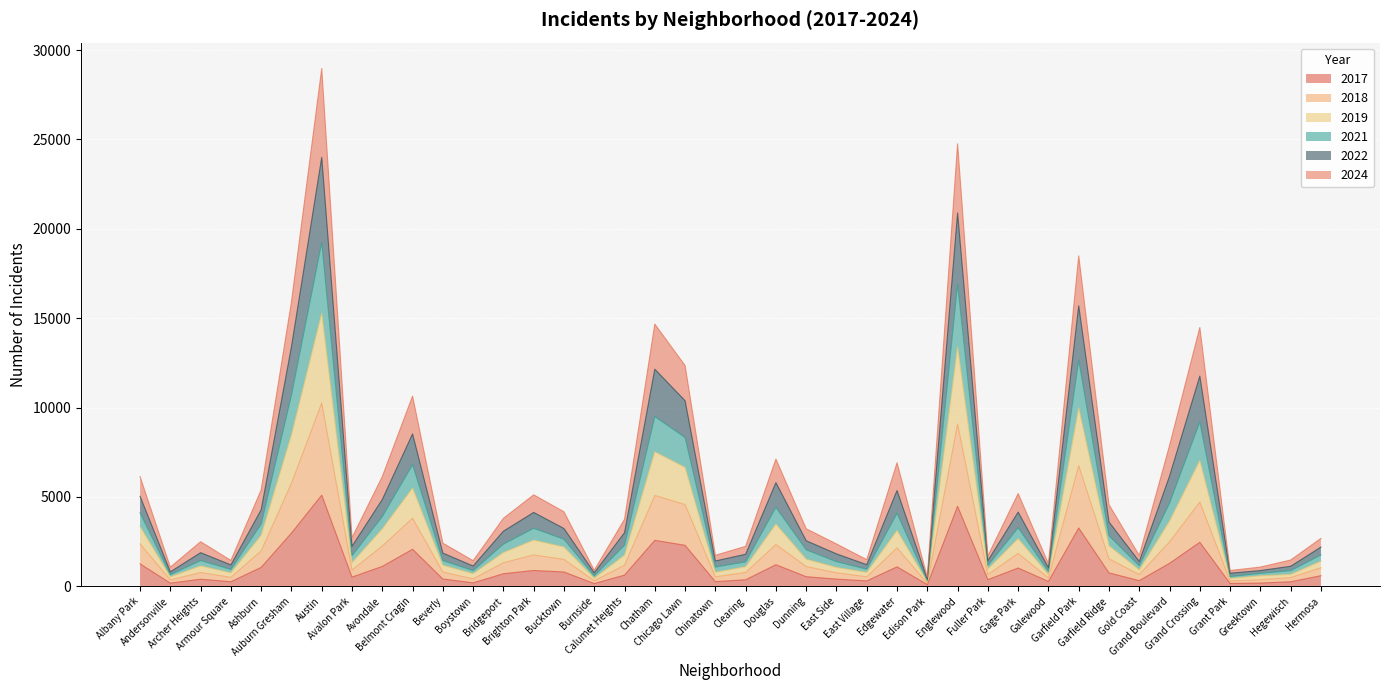

Does the chart display data point markers on the line(s)?

No